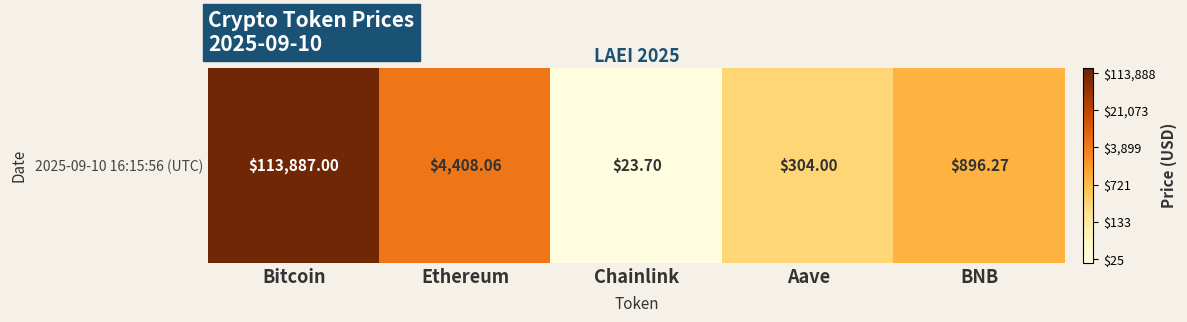

How many distinct data groups are displayed?

1